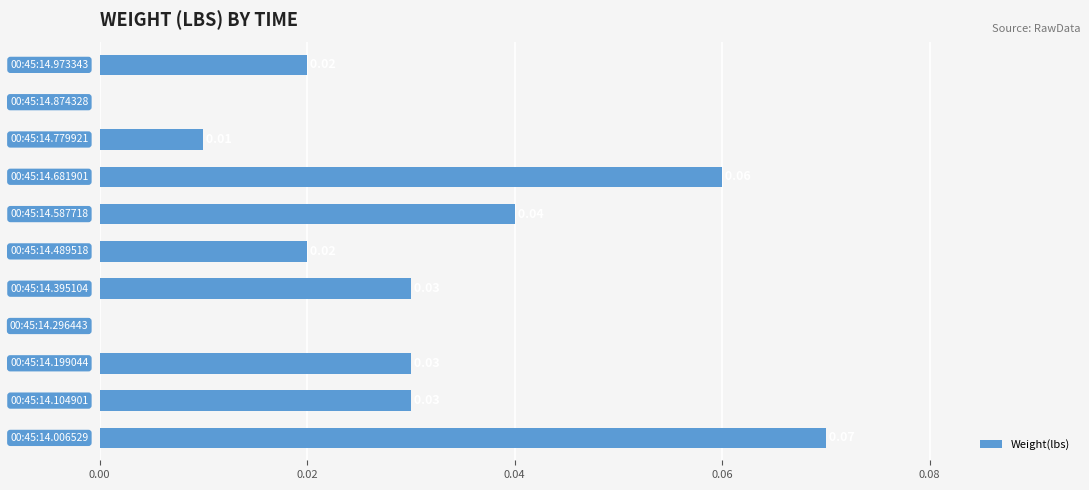

What is the sum of all values?

0.3